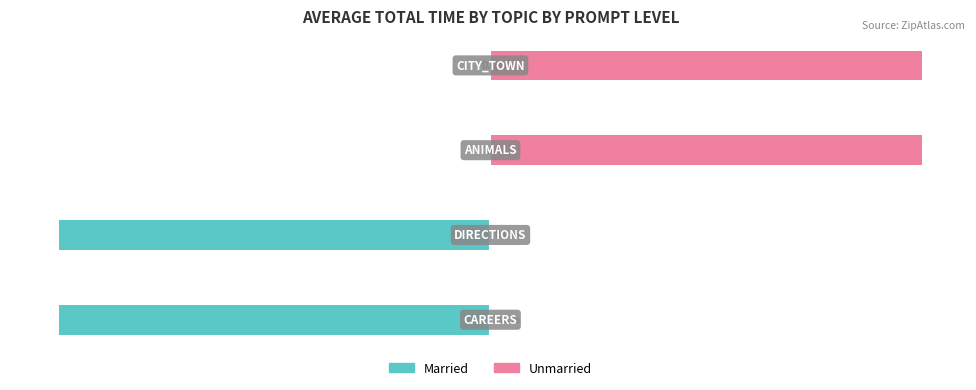

True or false: Unmarried has a value of 40 at −75.

False